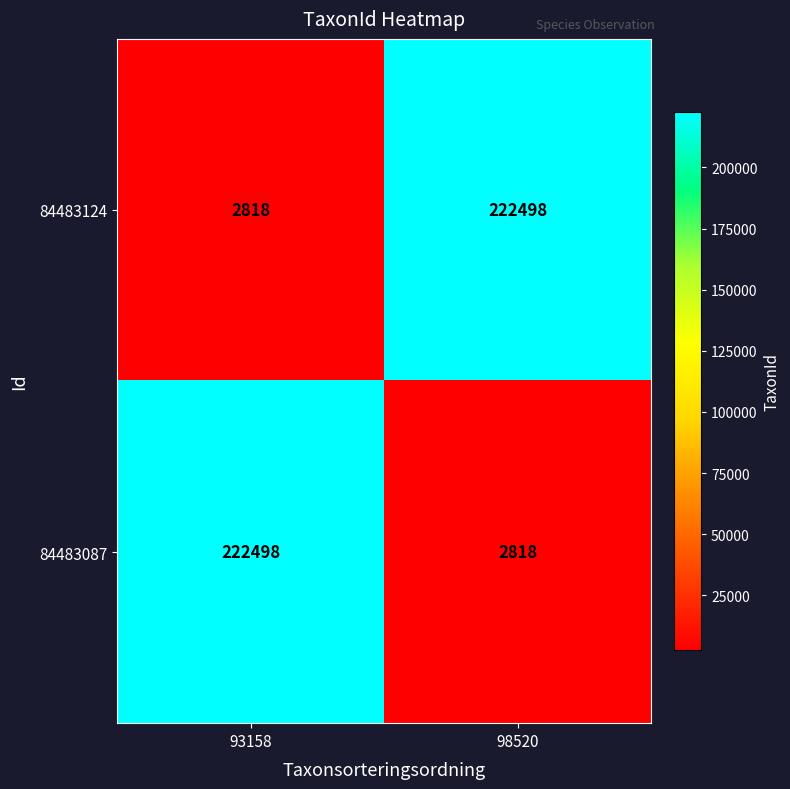

List the labels in order of 84483124 value, largest first.

98520, 93158